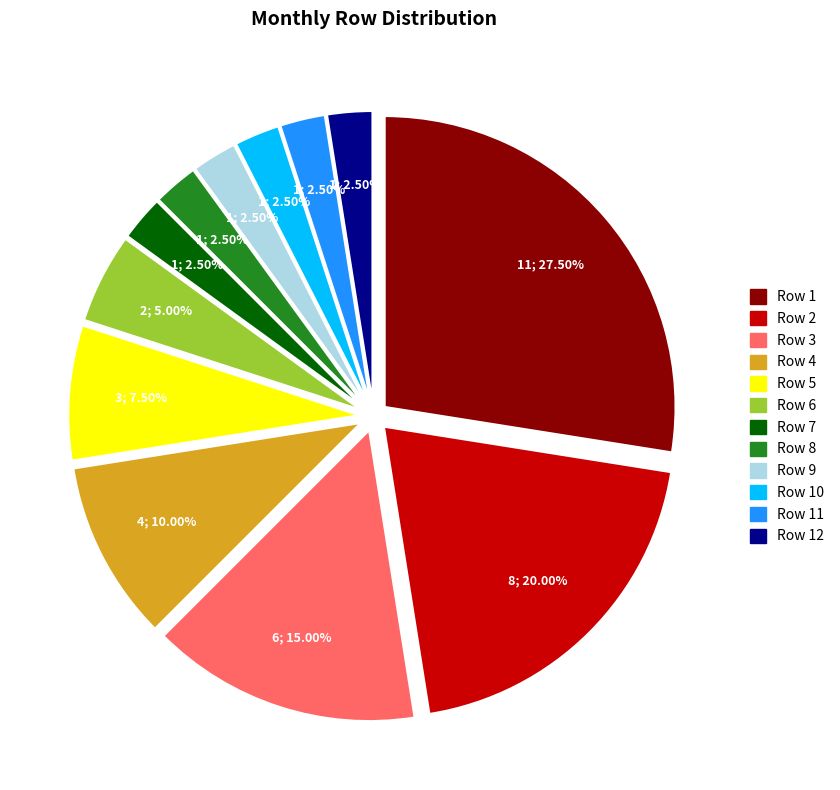

What is the ratio of the value at Row 8 to the value at Row 6?

0.5